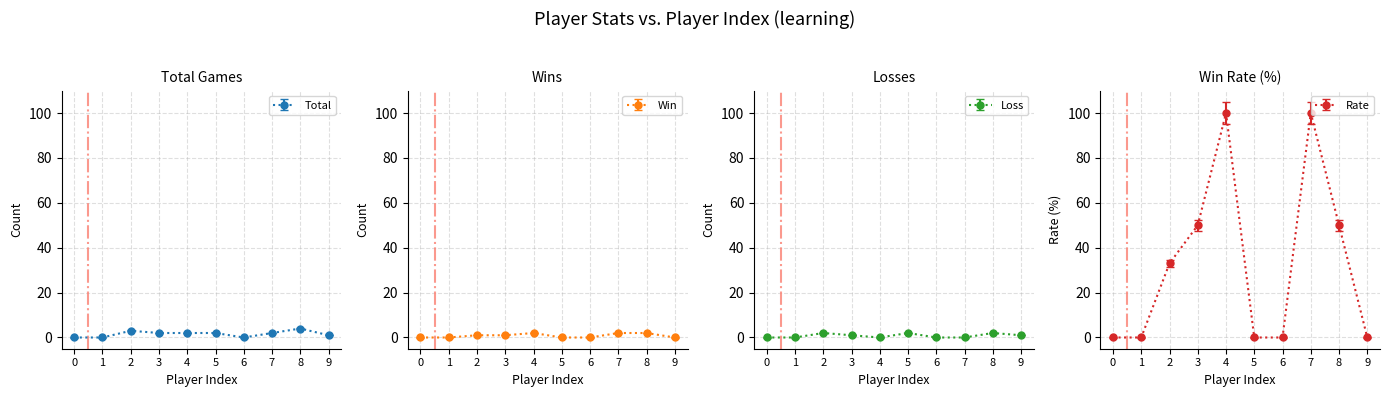

The value of Total at 6 is 0. True or false?

True